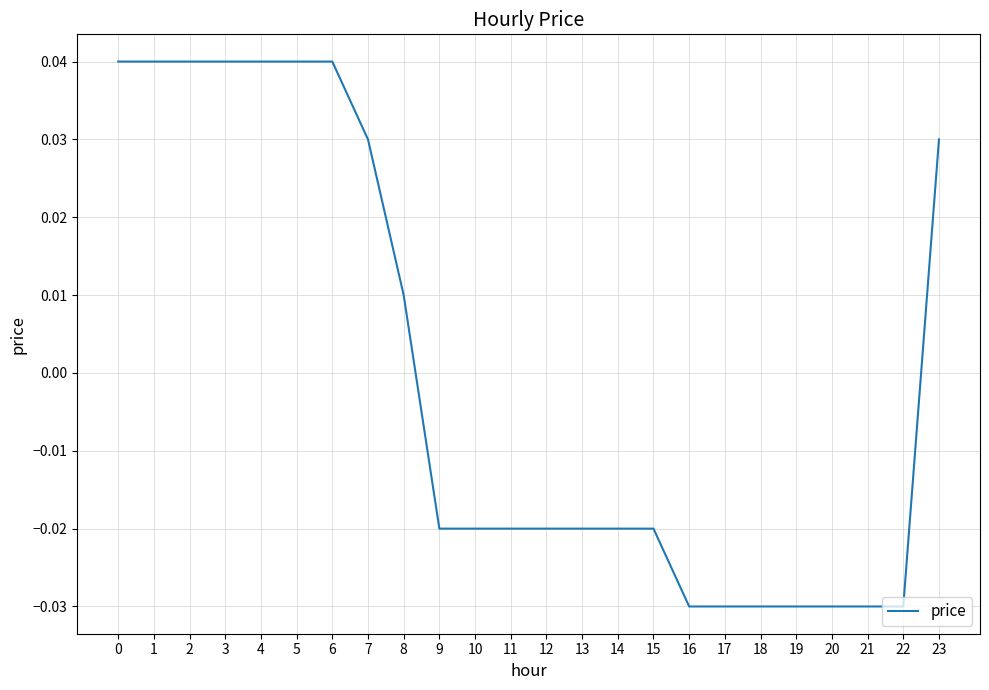

Where is the data nearest to the value 0?

8